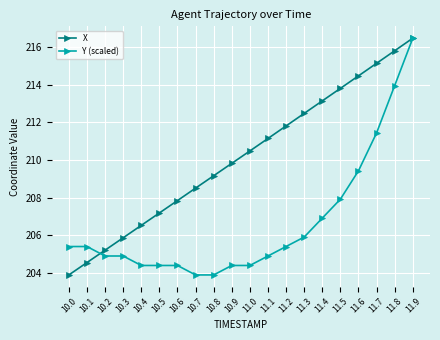

The value of Y (scaled) at 11.2 is 205.4. True or false?

True